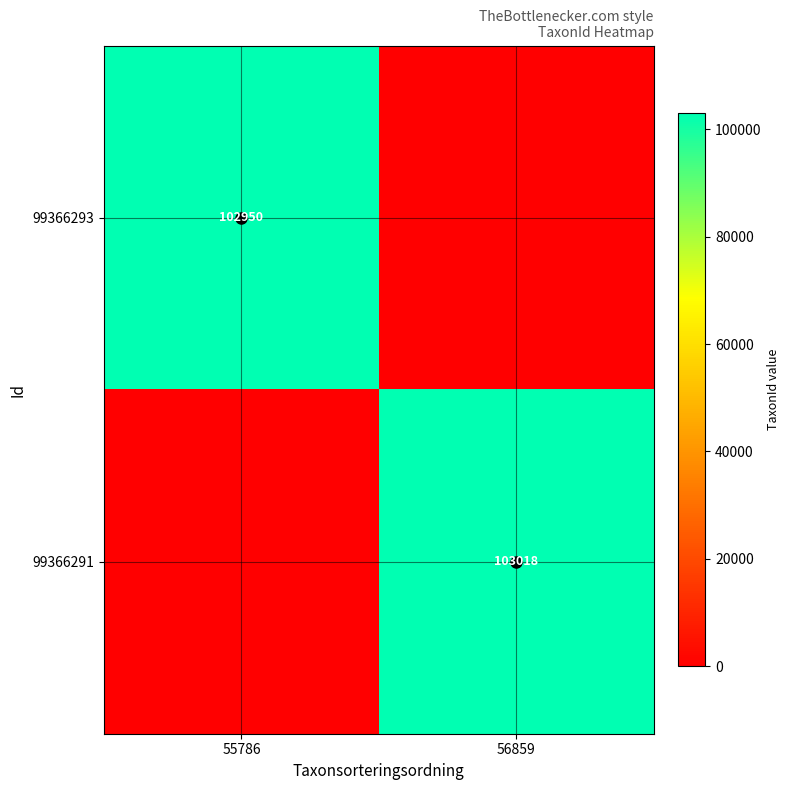

True or false: 99366293 has a value of 55739 at 56859.

False